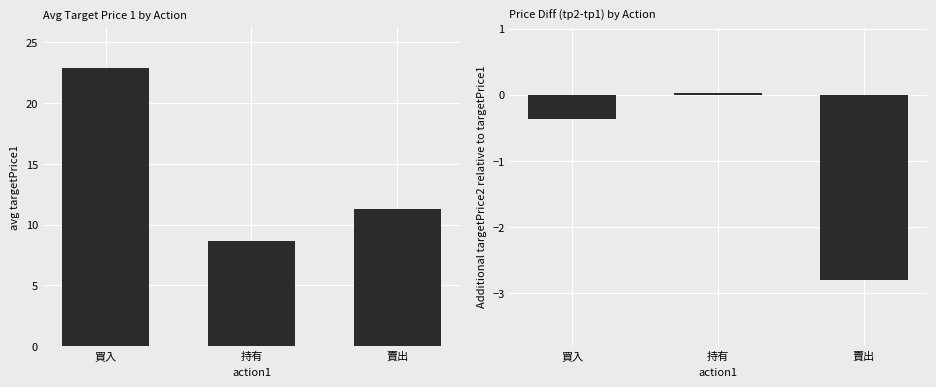

True or false: targetPrice1 has a value of 40.9 at 買入.

False